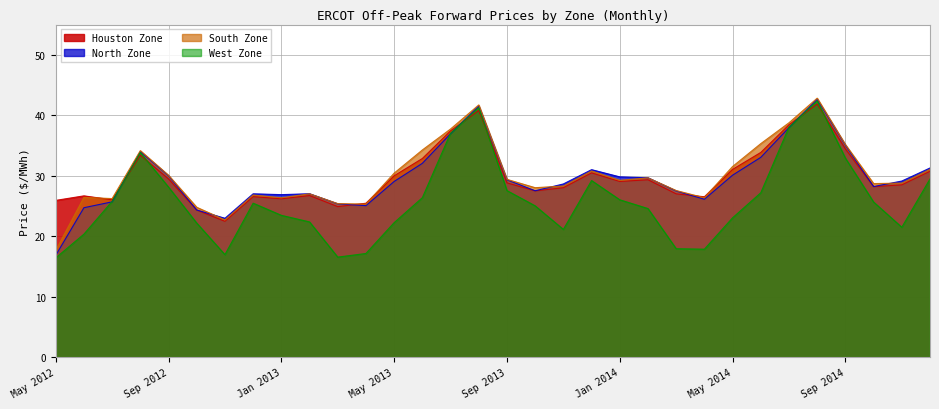

How many data points in West Zone are above 25?

17